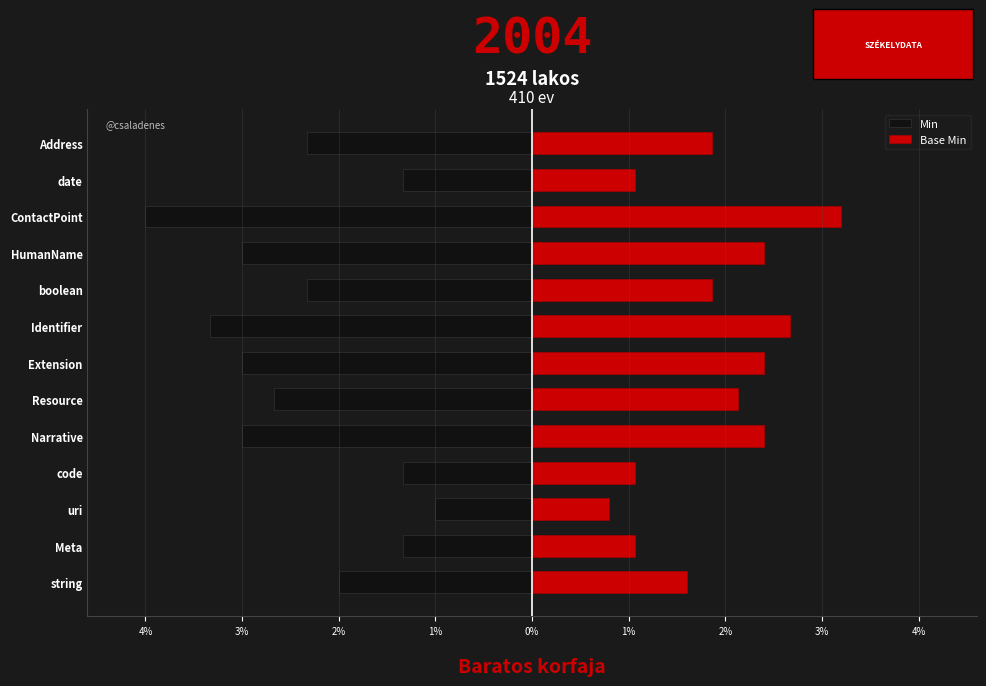

Rank the series at string from lowest to highest value.

Min, Base Min